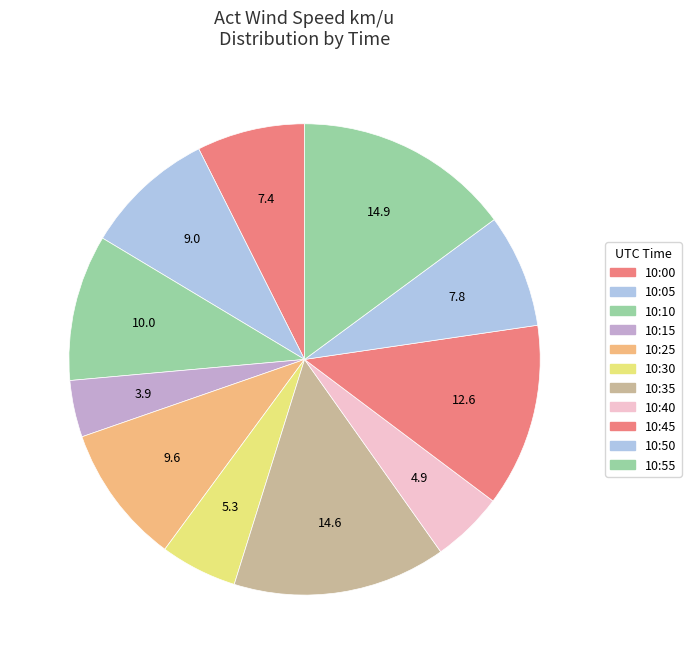

How many slices are in this pie chart?

11